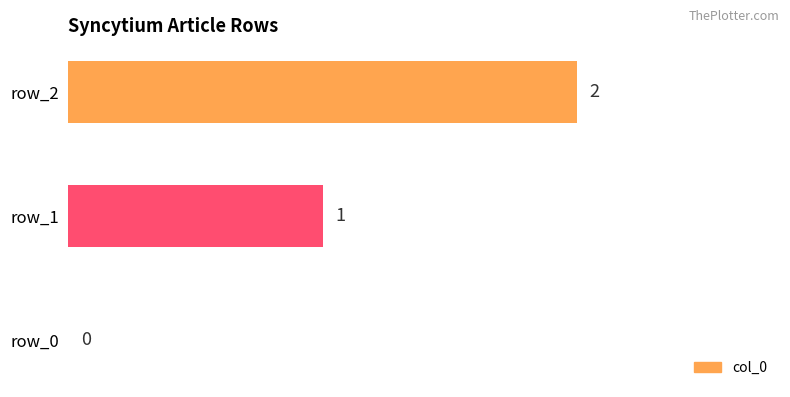

Is it true that the value at row_1 is 2?

False